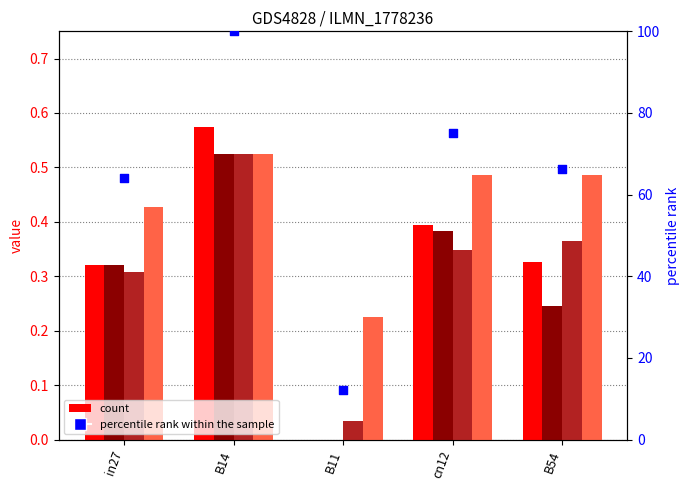

What is the total value across all series at cn12?

76.7